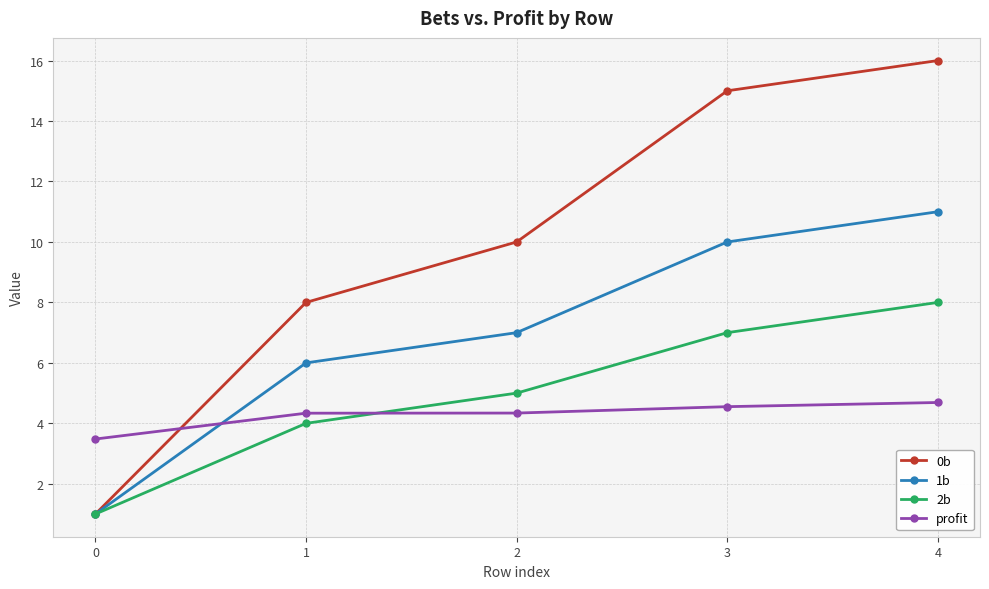

Reading left to right, what are all the values shown in this chart?

0b: 0=1.0	1=8.0	2=10.0	3=15.0	4=16.0
1b: 0=1.0	1=6.0	2=7.0	3=10.0	4=11.0
2b: 0=1.0	1=4.0	2=5.0	3=7.0	4=8.0
profit: 0=3.5	1=4.3	2=4.3	3=4.6	4=4.7